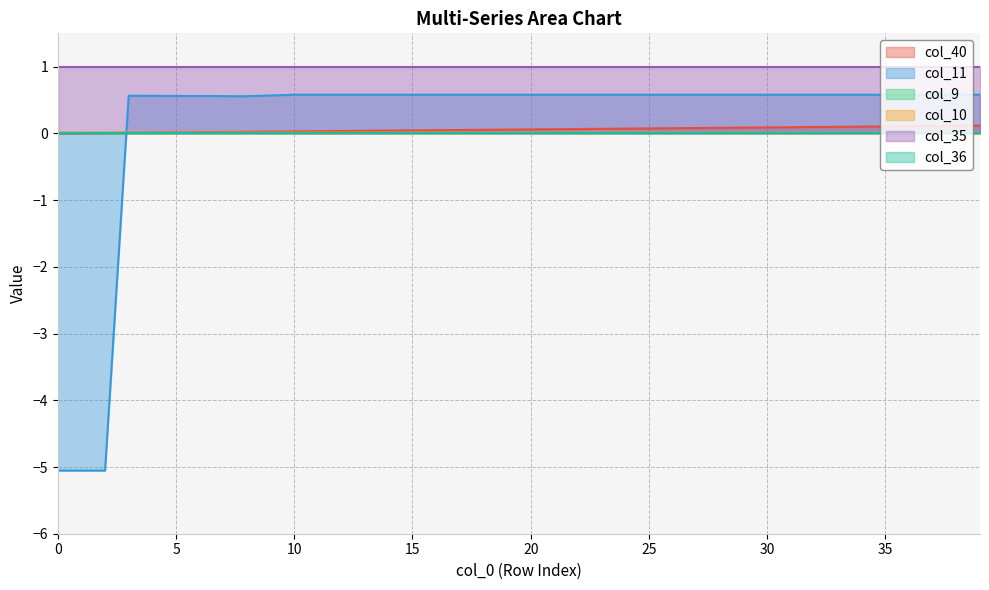

The col_11 series shows 0.3 at 15. True or false?

False